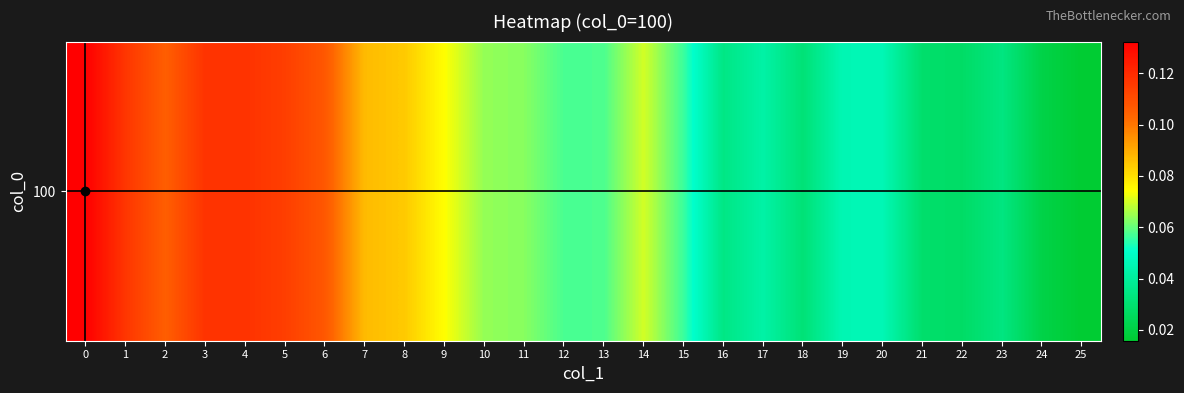

Rank the categories by value from lowest to highest.

25, 24, 22, 21, 18, 23, 16, 17, 19, 20, 15, 12, 13, 11, 10, 14, 9, 8, 7, 2, 6, 5, 1, 3, 4, 0